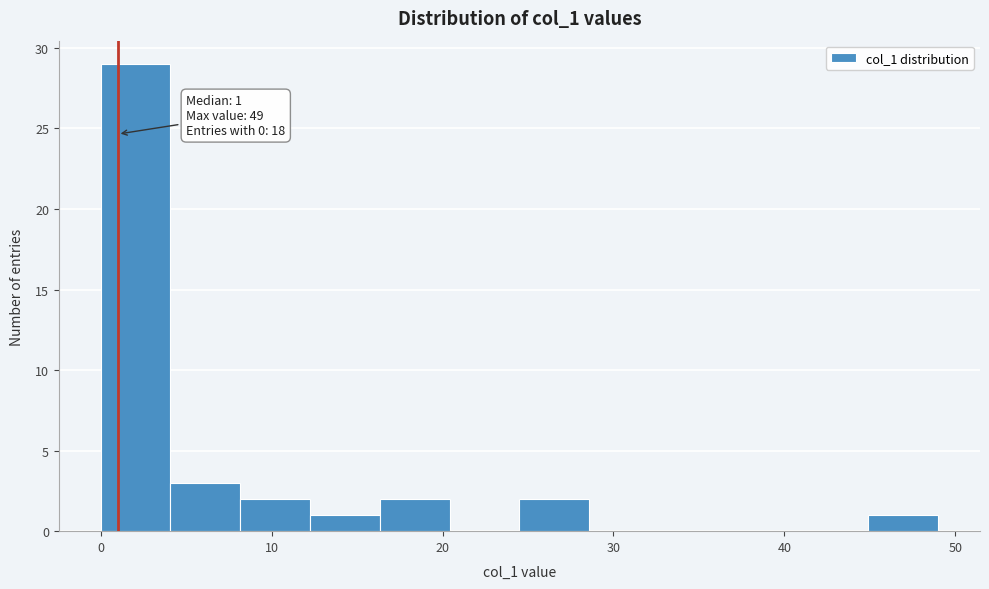

Which range on the x-axis has the tallest bar?

0 to 4